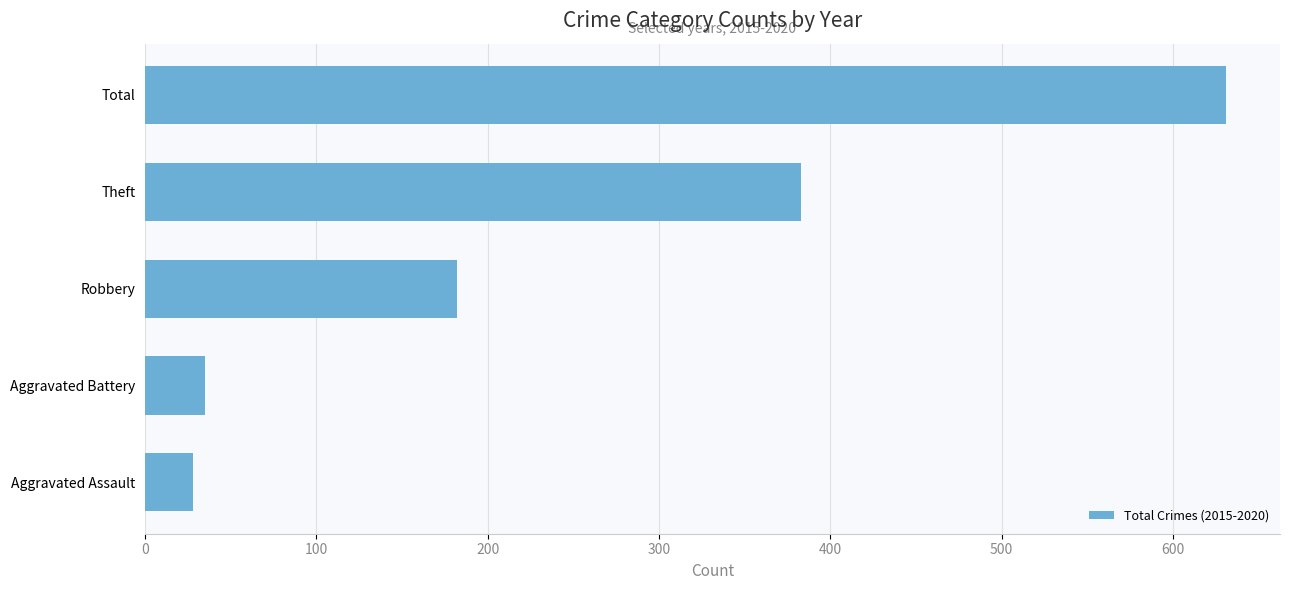

True or false: the data shows 49 at Aggravated Assault.

False